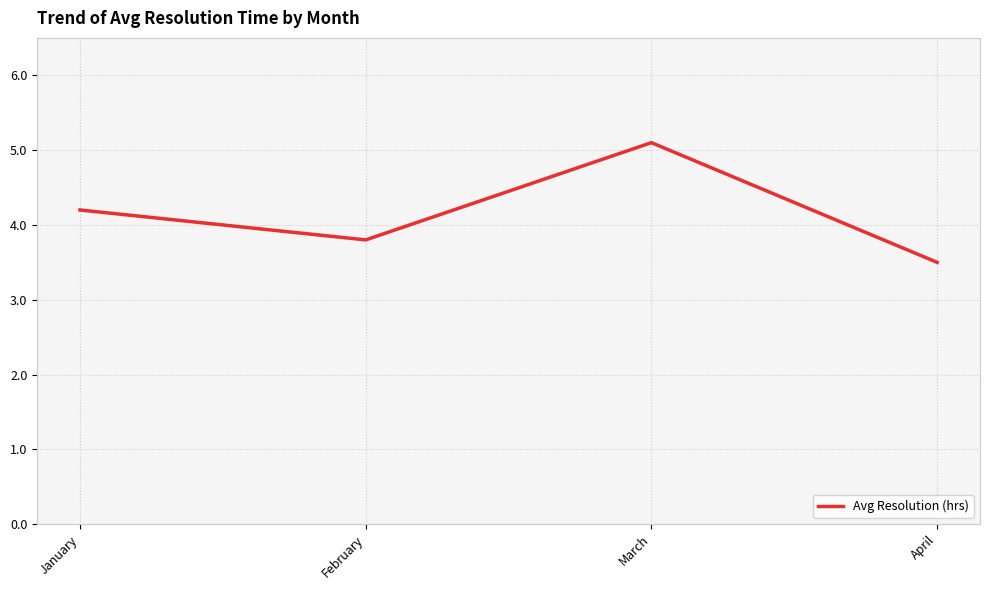

Rank the categories by value from lowest to highest.

April, February, January, March